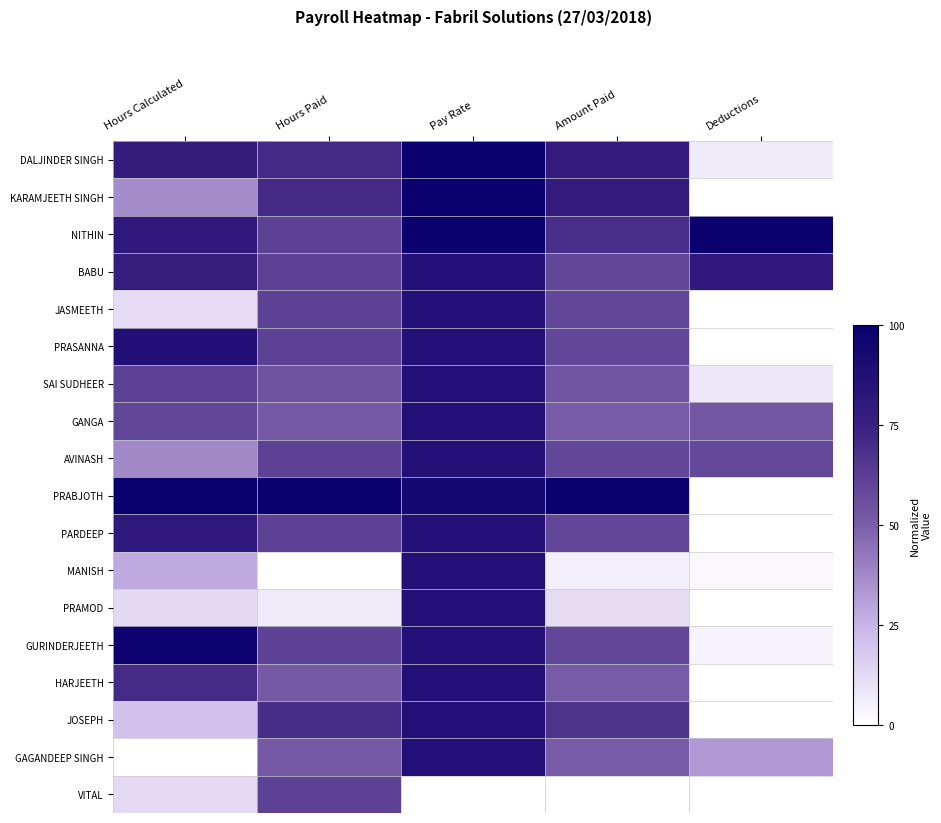

At Hours Calculated, list the series in order from smallest to largest.

GAGANDEEP SINGH, JASMEETH, VITAL, PRAMOD, JOSEPH, MANISH, KARAMJEETH SINGH, AVINASH, GANGA, SAI SUDHEER, HARJEETH, BABU, DALJINDER SINGH, PARDEEP, NITHIN, PRASANNA, GURINDERJEETH, PRABJOTH